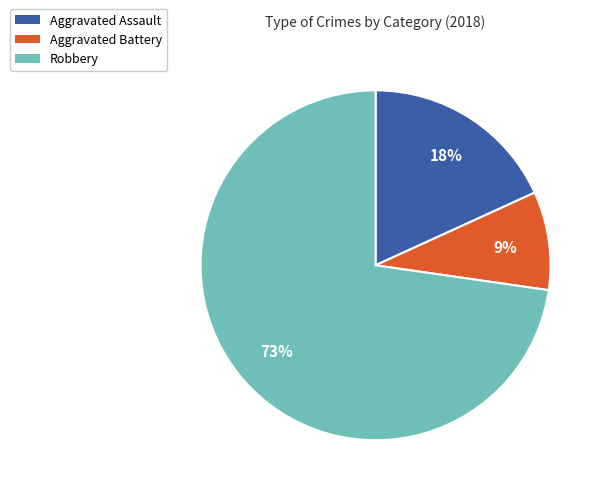

To the nearest percent, what is the combined percentage of Aggravated Battery and Robbery?

82%